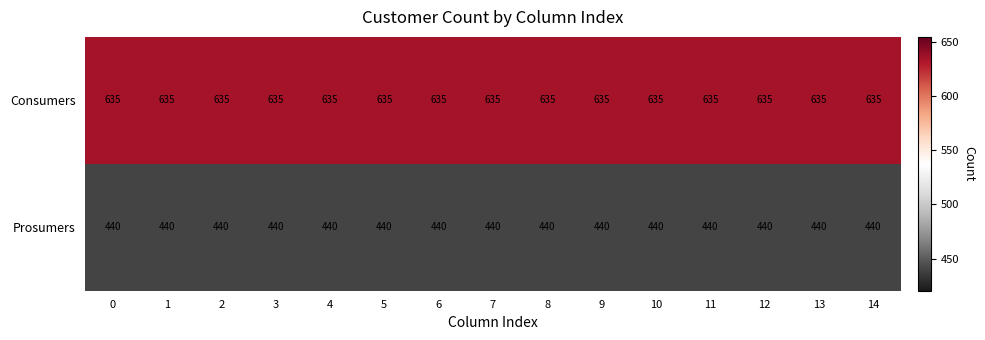

Count the number of categories in the chart.

15